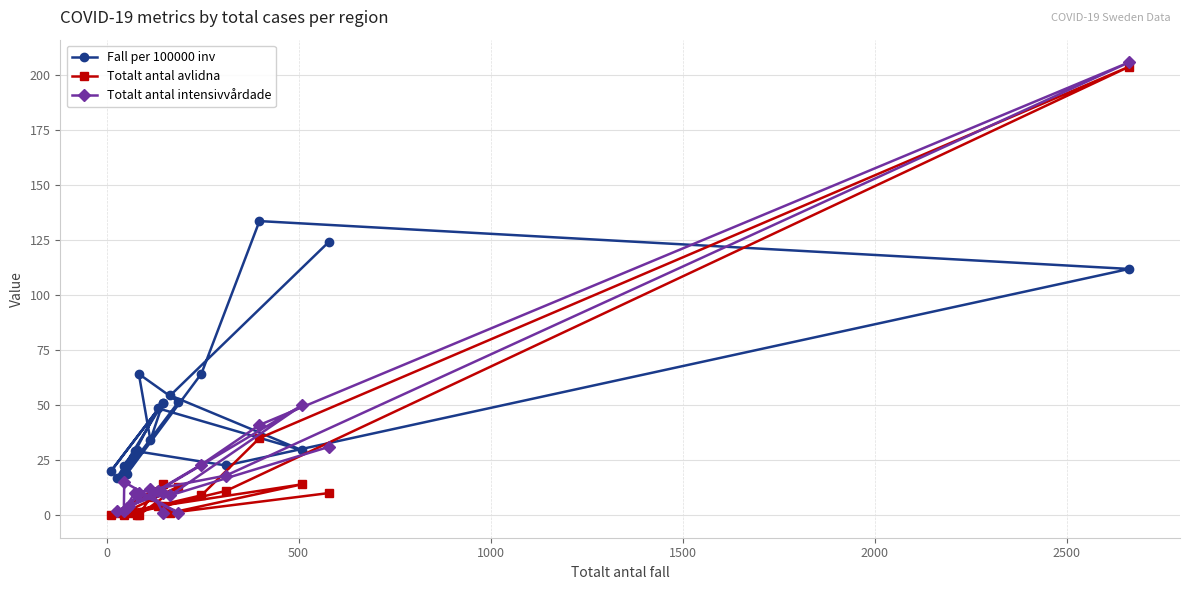

True or false: Totalt antal intensivvårdade has a value of 6.9 at 16.

False